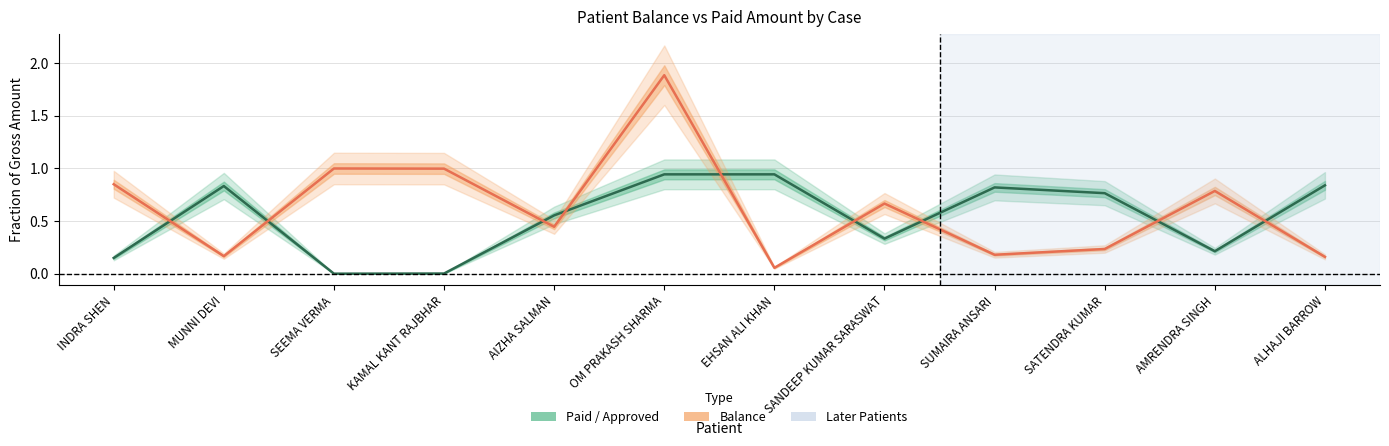

What is the spread (max minus min) of values at EHSAN ALI KHAN?

0.9